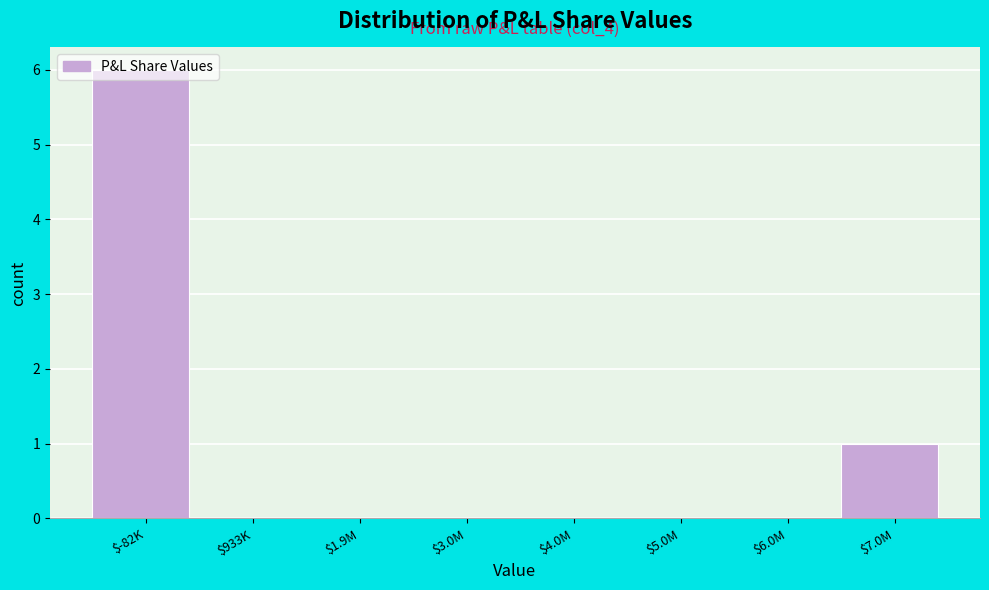

Where is the data nearest to the value 3?

$7.0M